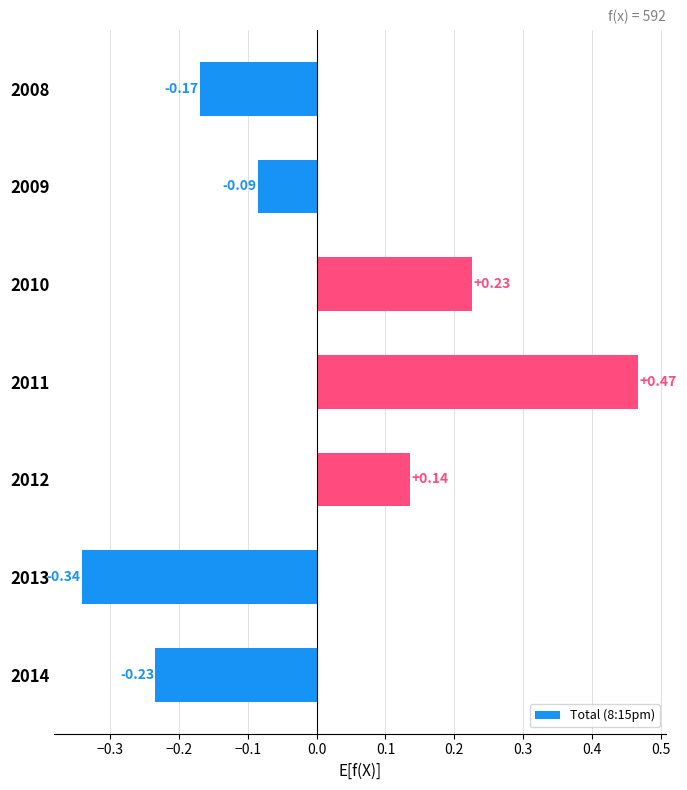

Which has a higher value, 2012 or 2008?

2012